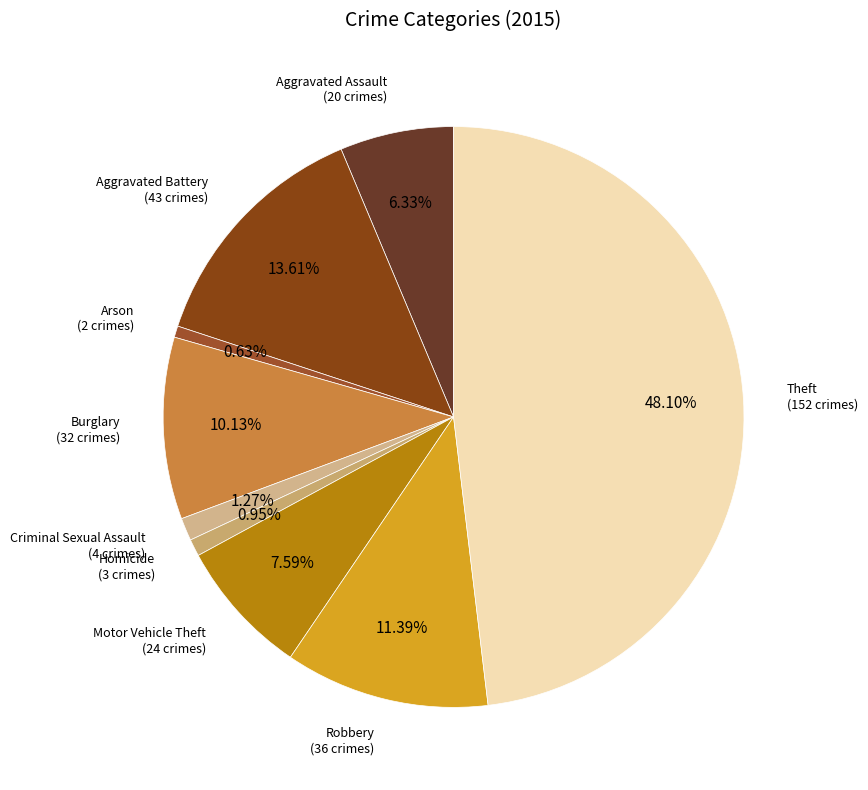

Combined, what portion of the pie is Criminal Sexual Assault and Aggravated Assault?

7.6%